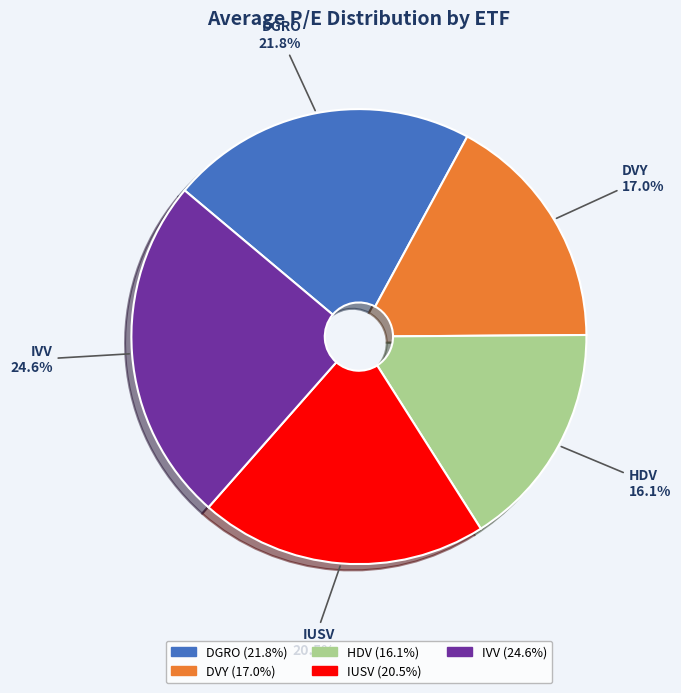

Which has a higher value, IVV or DGRO?

IVV